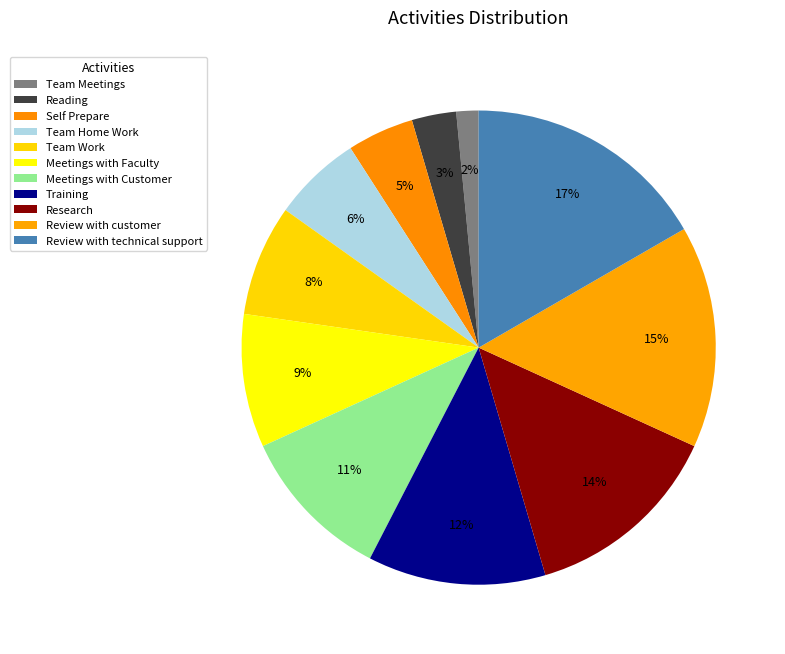

Does any single category account for the majority?

No